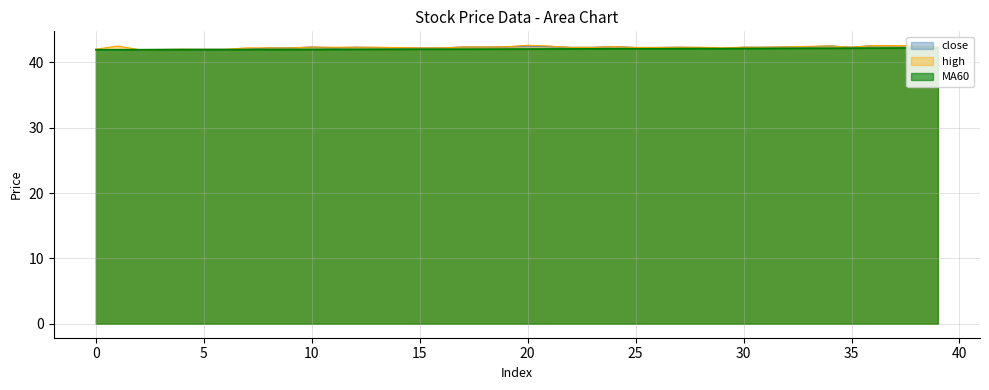

Between 10 and 12, which series saw the biggest shift?

close